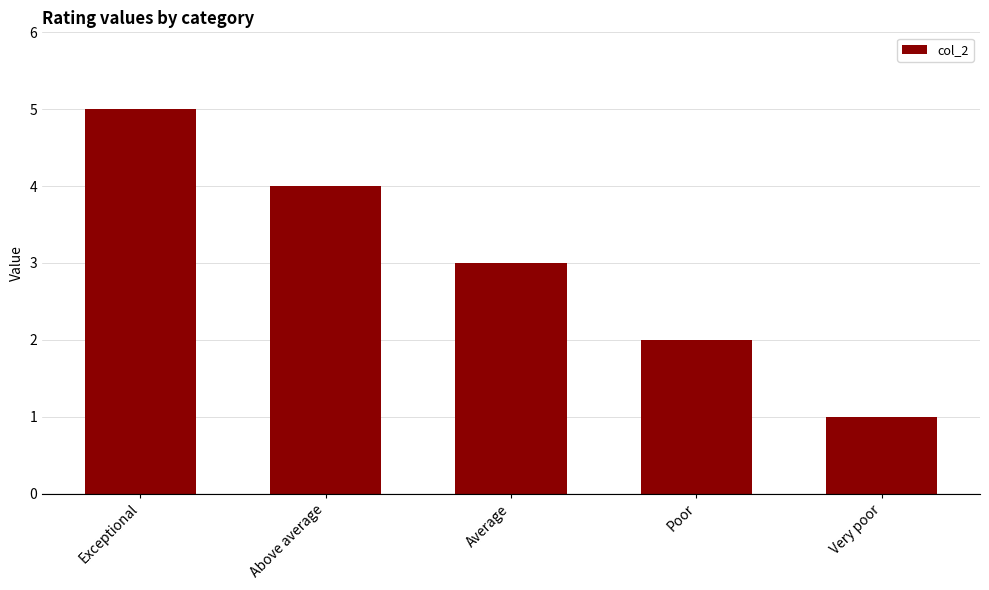

What is the label of the 3rd bar from the right?

Average